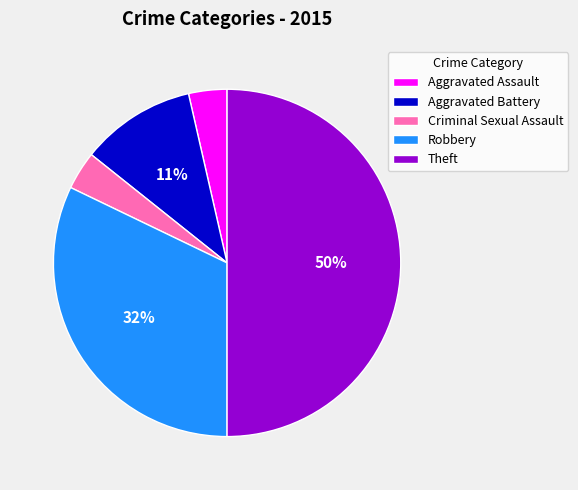

Between Criminal Sexual Assault and Robbery, which is larger?

Robbery